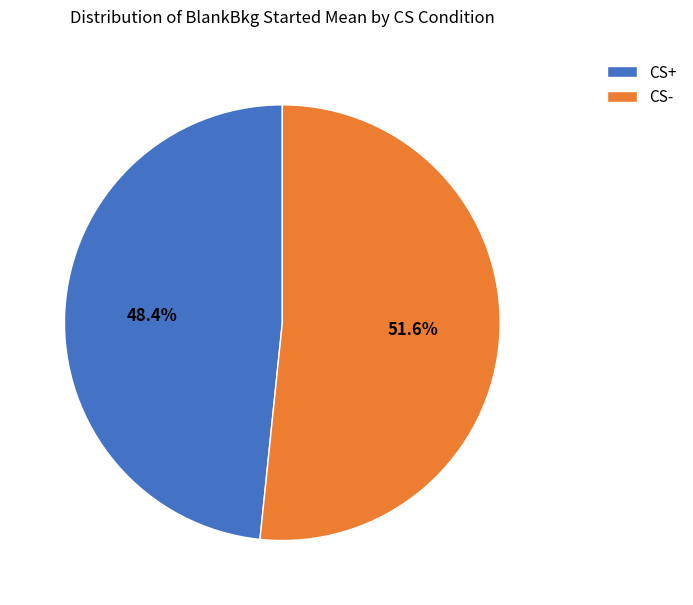

Rank the categories by value from highest to lowest.

CS-, CS+